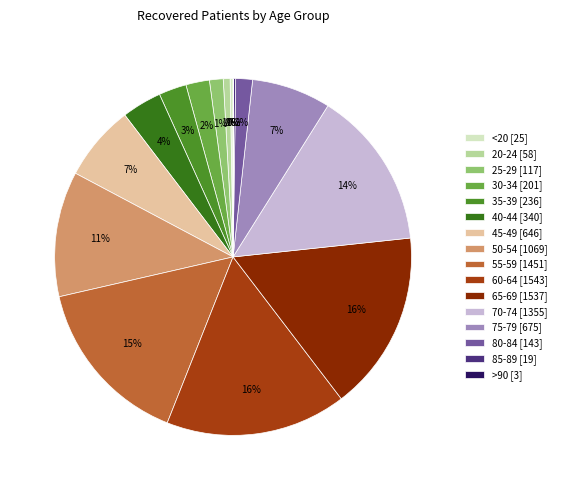

To the nearest percent, what portion does 70-74 represent?

14%